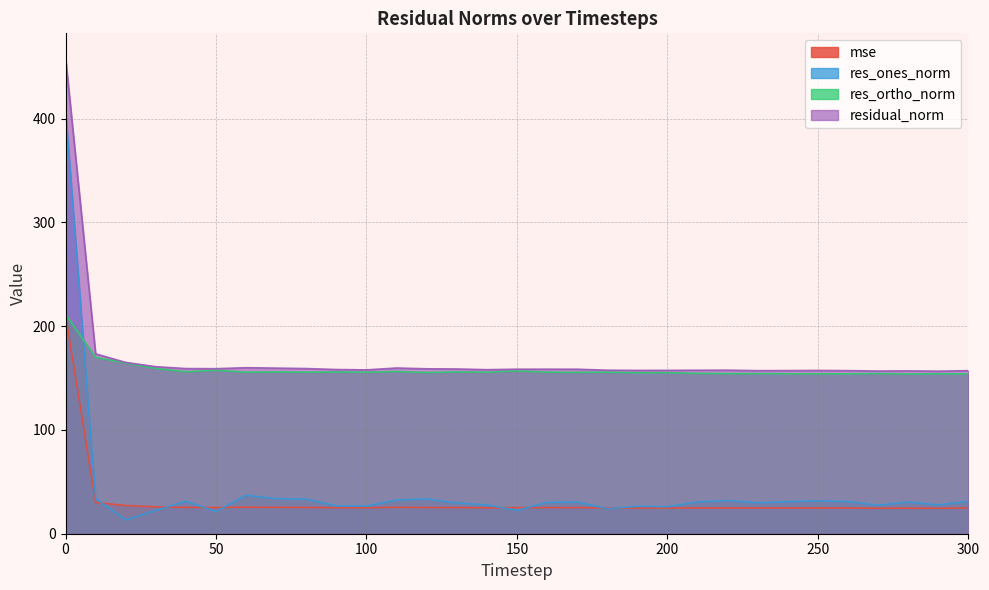

List the series in order of their peak value, highest first.

residual_norm, res_ones_norm, res_ortho_norm, mse